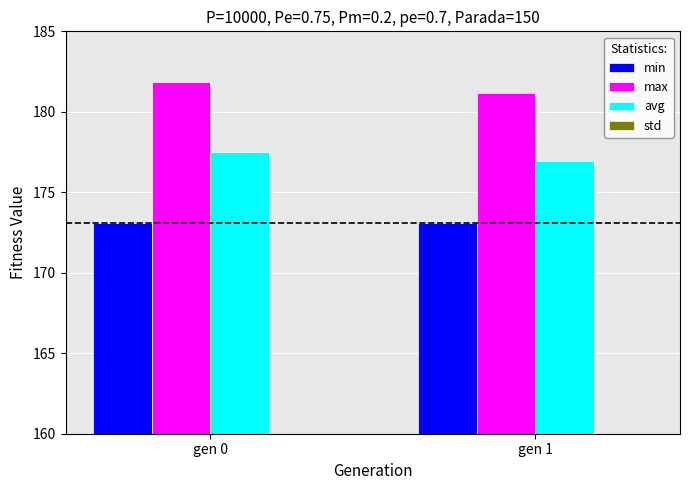

What value does the min series have at gen 1?

173.1